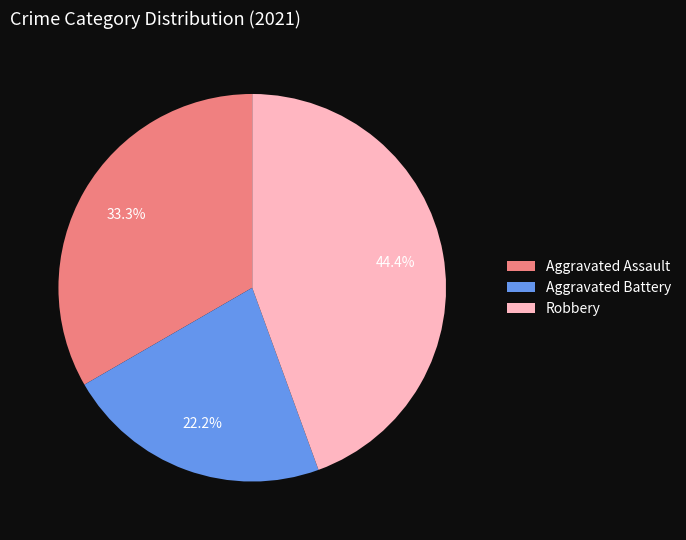

Does any single category account for the majority?

No